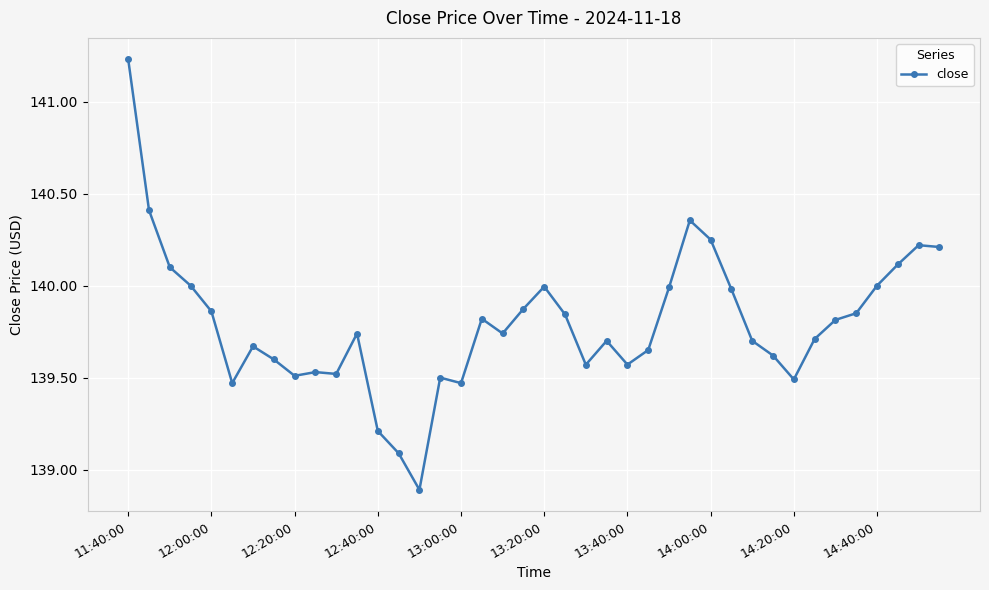

What is the value of the 30th point from the left?

140.0